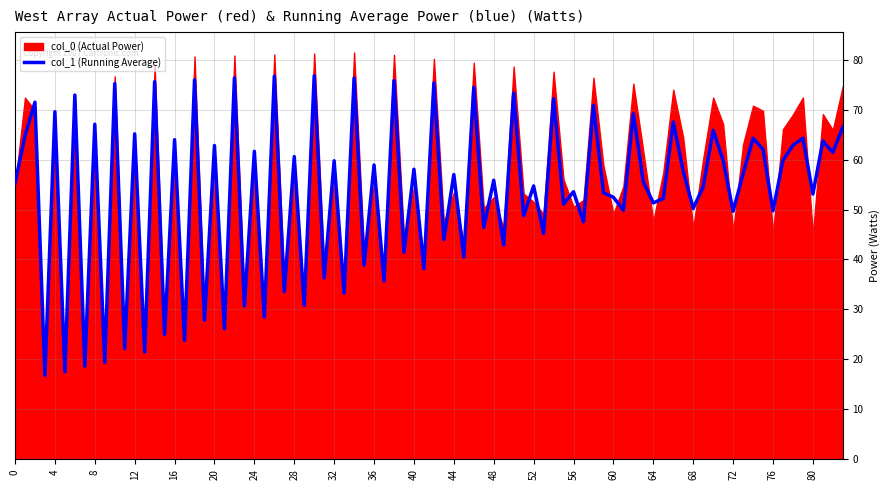

What is the maximum value for col_1 (Running Average)?

76.8